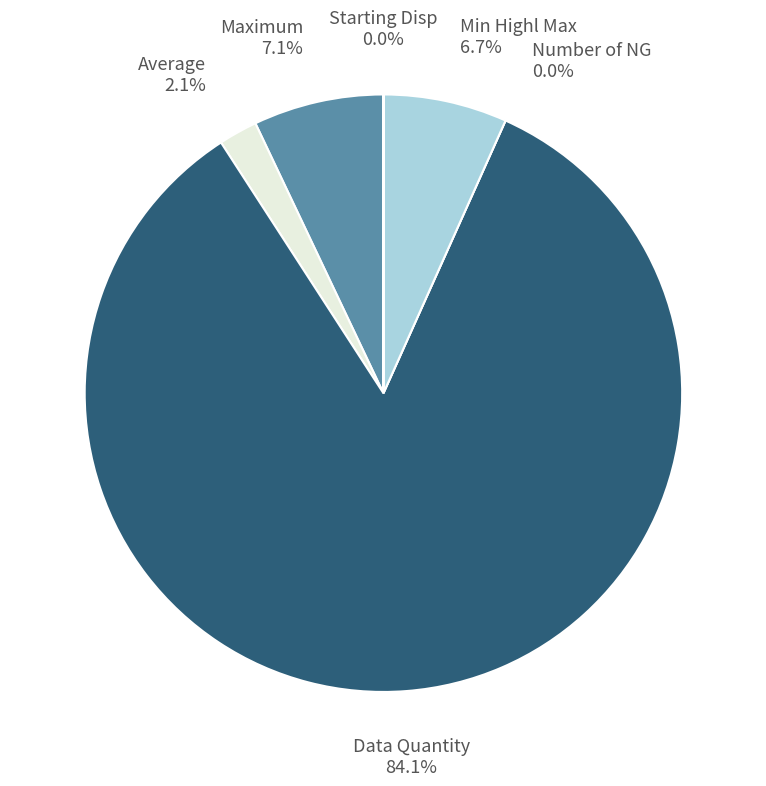

To the nearest percent, what is the difference between the Data Quantity and Number of NG slice percentages?

84%